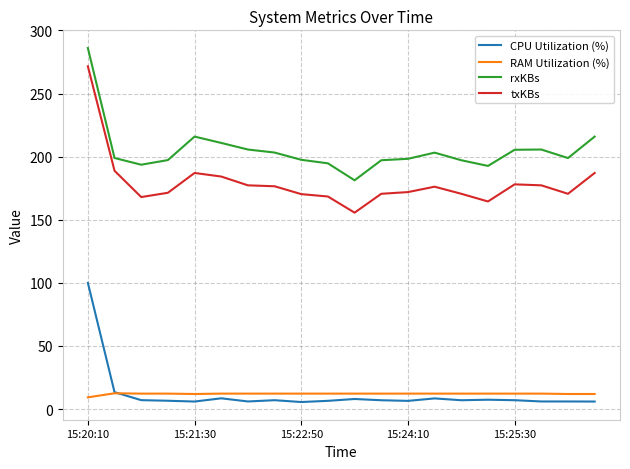

How many intersections are there between RAM Utilization (%) and CPU Utilization (%)?

1